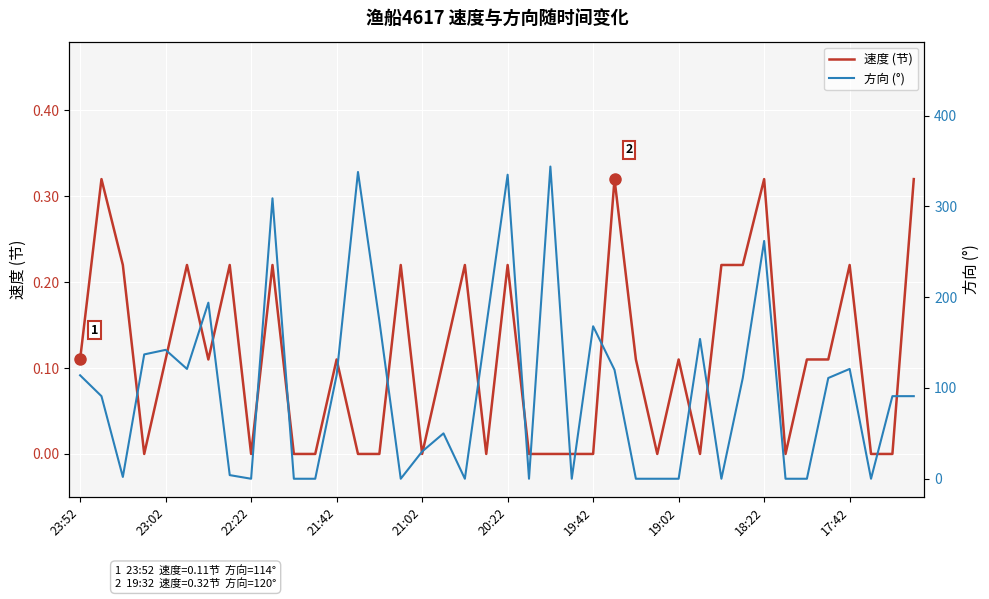

In 方向 (°), how many points are higher than both neighbors (excluding endpoints)?

11